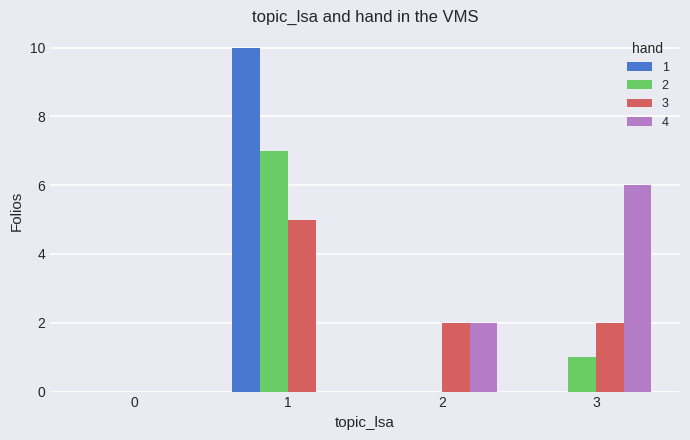

Reading right to left, what are all the values shown in this chart?

1: 3=0	2=0	1=10	0=0
2: 3=1	2=0	1=7	0=0
3: 3=2	2=2	1=5	0=0
4: 3=6	2=2	1=0	0=0